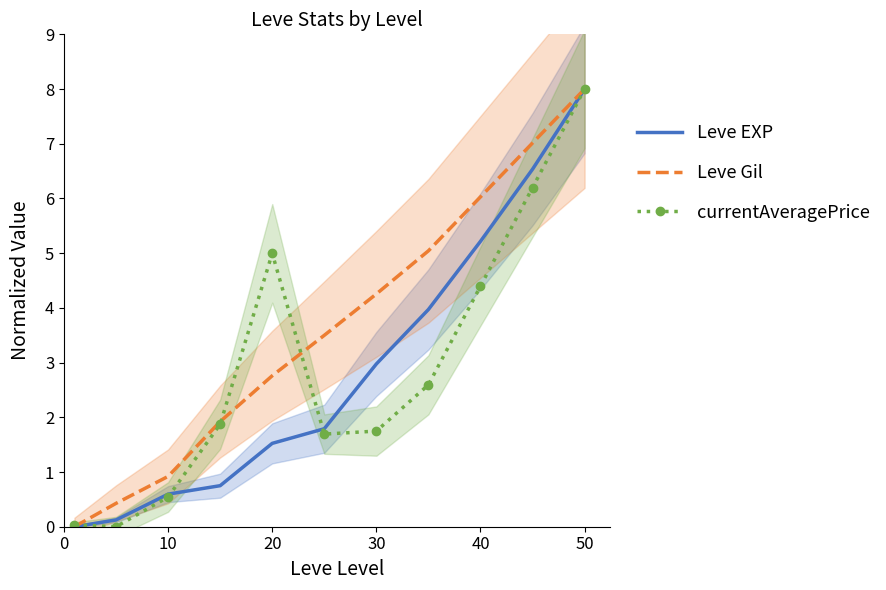

Which category has the highest value in the currentAveragePrice series?

50